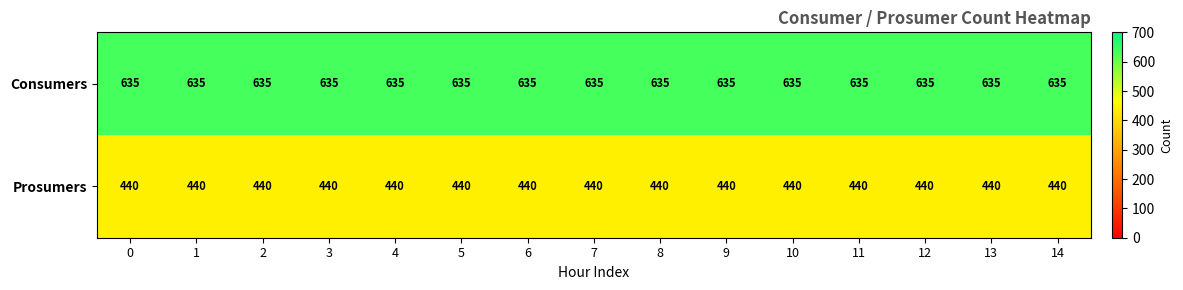

Read the Consumers value at 4.

635